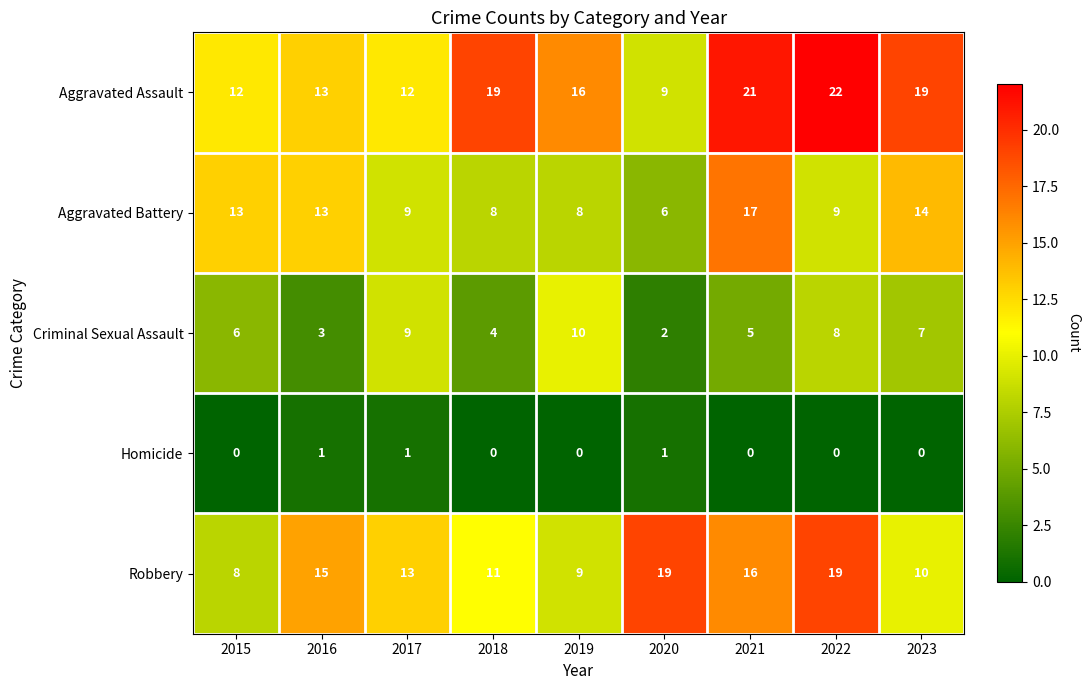

What is the difference between the highest and lowest values at 2018?

19